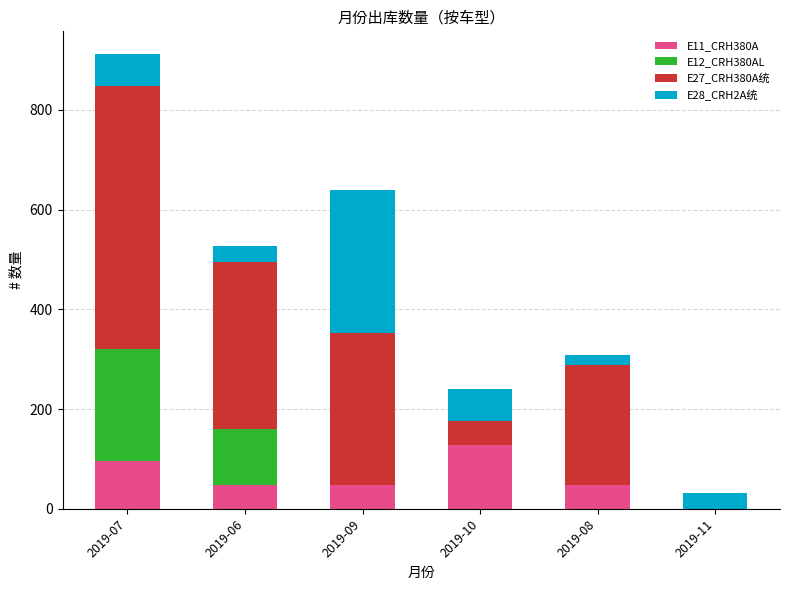

Which category has the highest value in the E11_CRH380A series?

2019-10